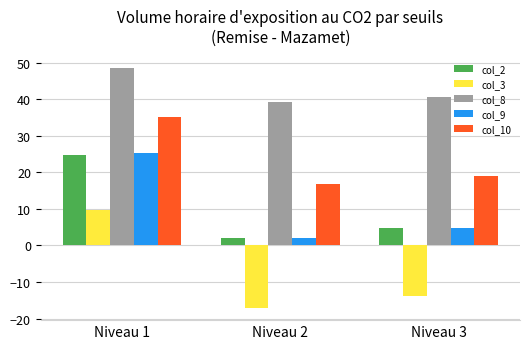

Reading left to right, transcribe all the data shown in this chart.

col_2: 24.7	2.1	4.8
col_3: 9.6	-17.1	-13.9
col_8: 48.7	39.4	40.5
col_9: 25.1	2.0	4.8
col_10: 35.2	16.7	18.9